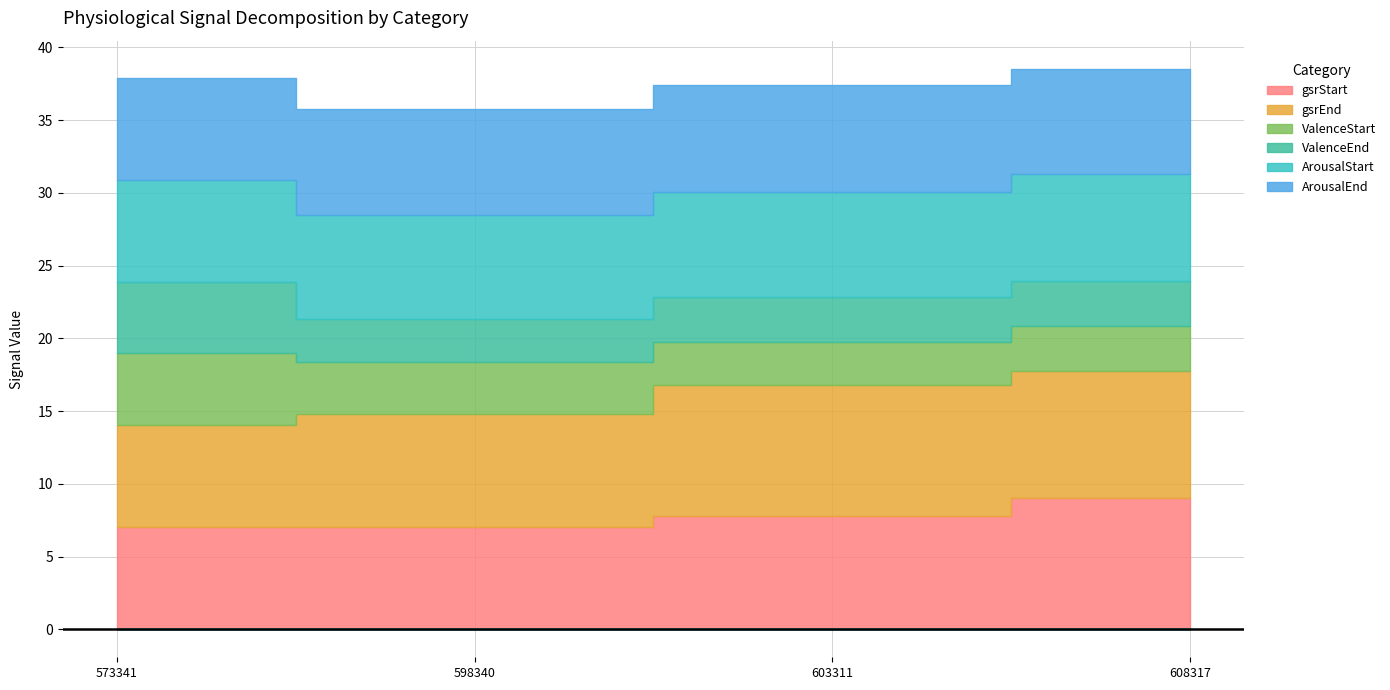

At which label does gsrEnd reach its minimum?

573341